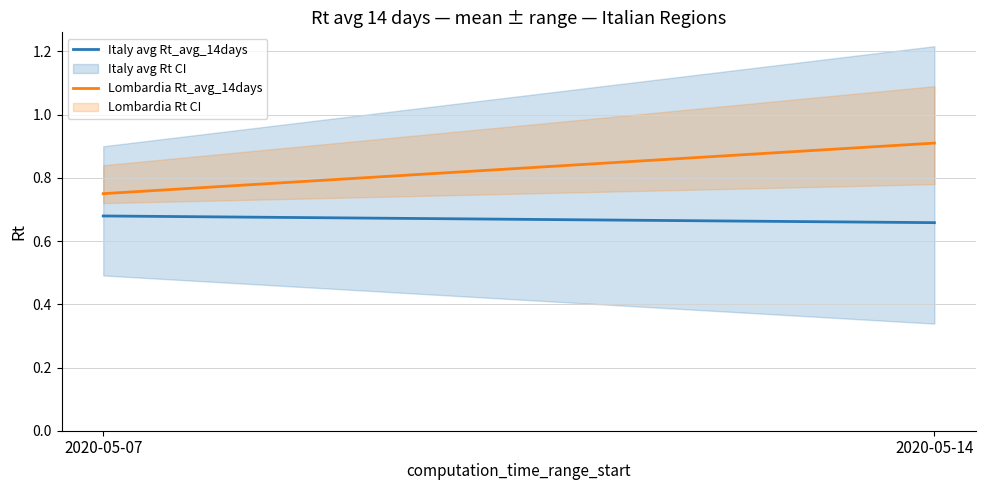

Reading left to right, transcribe all the data shown in this chart.

Italy avg Rt_avg_14days: 0.7	0.7
Lombardia Rt_avg_14days: 0.8	0.9